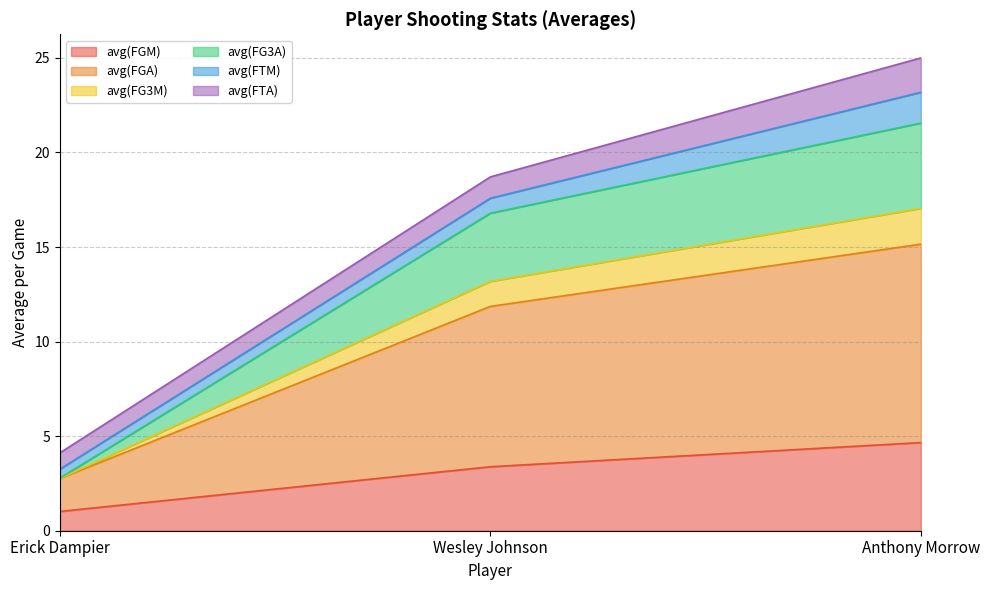

How many values in the avg(FGM) series exceed 3?

2